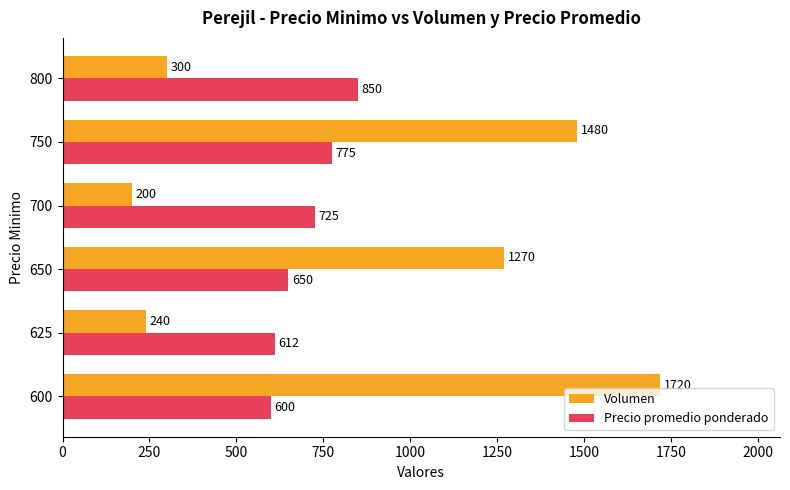

What is the sum of all Precio promedio ponderado values?

4212